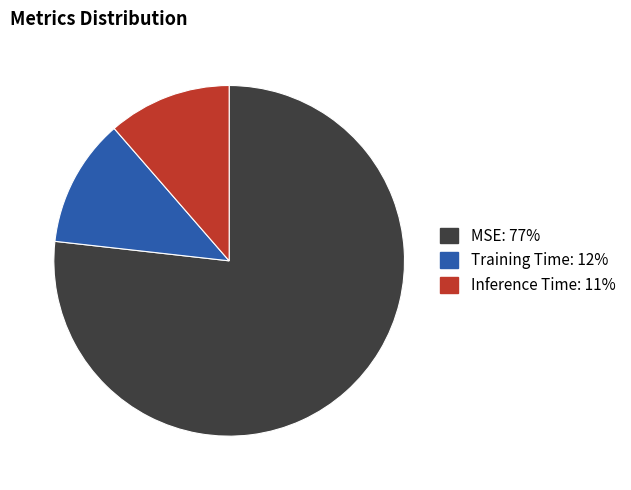

Is there a majority slice in this chart?

Yes